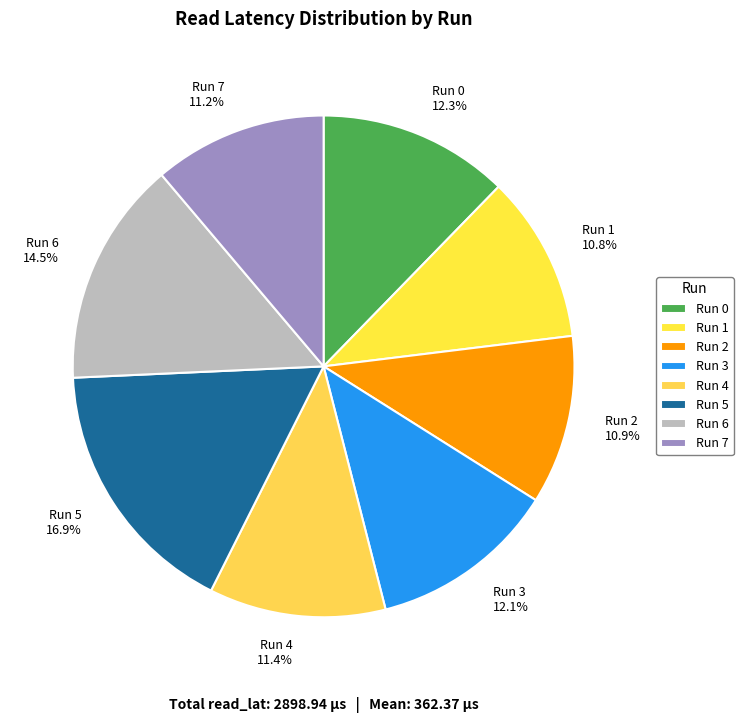

Between Run 7 11.2% and Run 6 14.5%, which is larger?

Run 6 14.5%